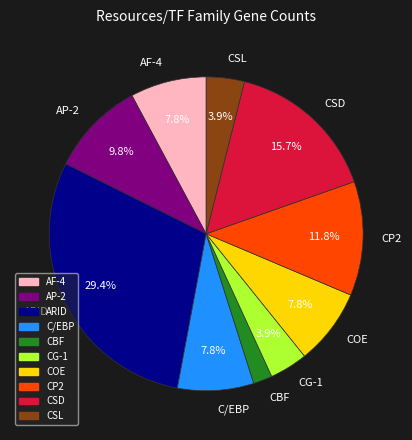

How many segments does this pie chart have?

10